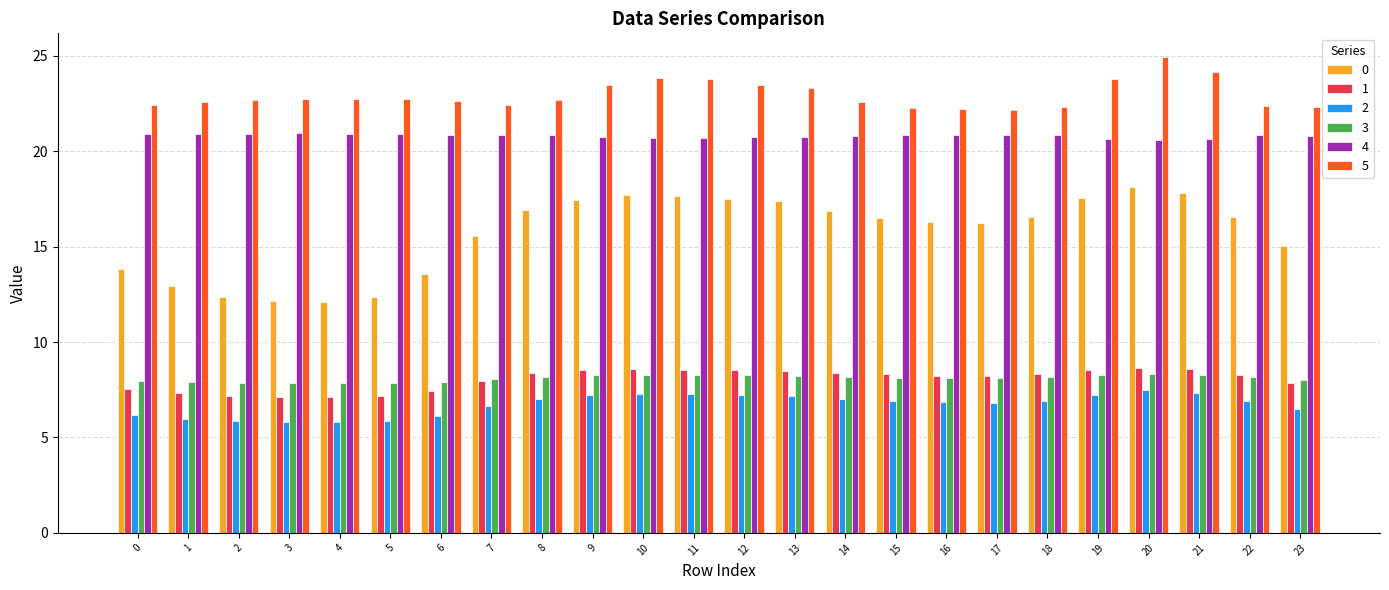

Which series has the largest total across all categories?

5